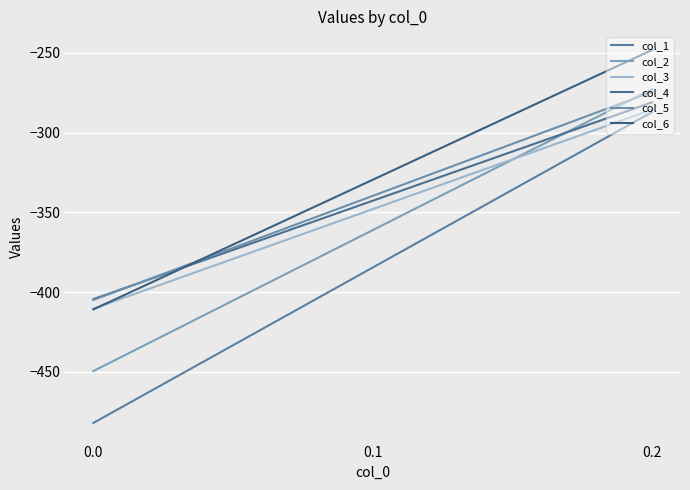

How many lines are shown in the chart?

6